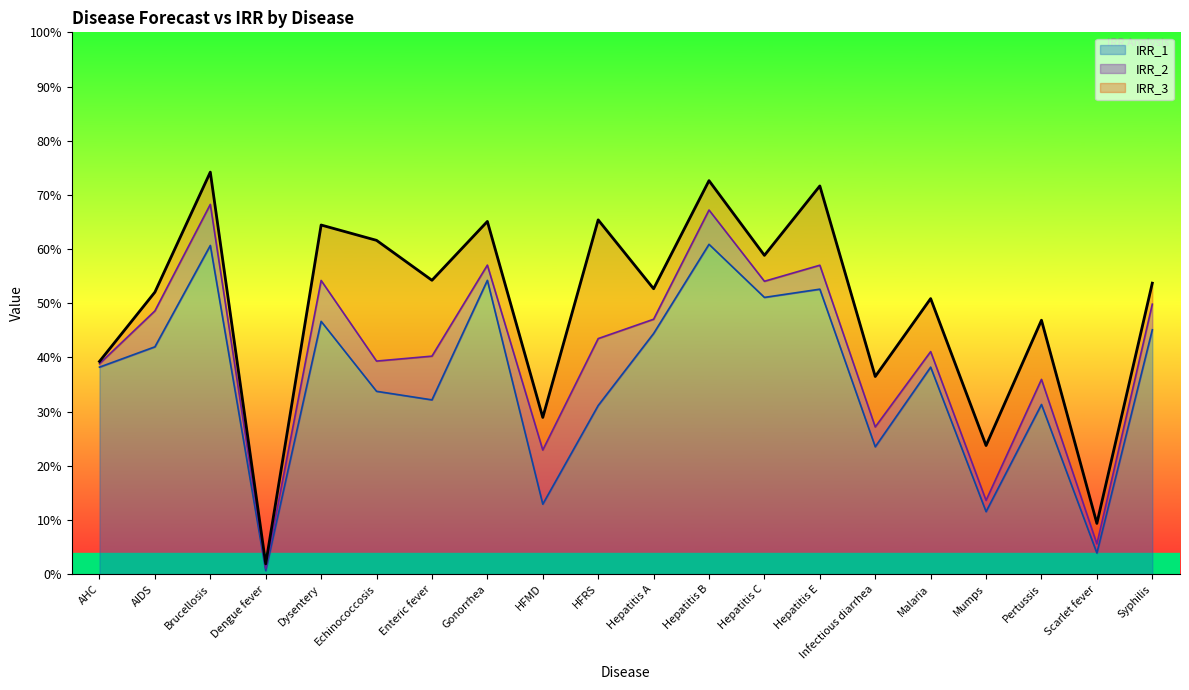

Rank the series by their maximum value, from lowest to highest.

IRR_1, IRR_2, IRR_3